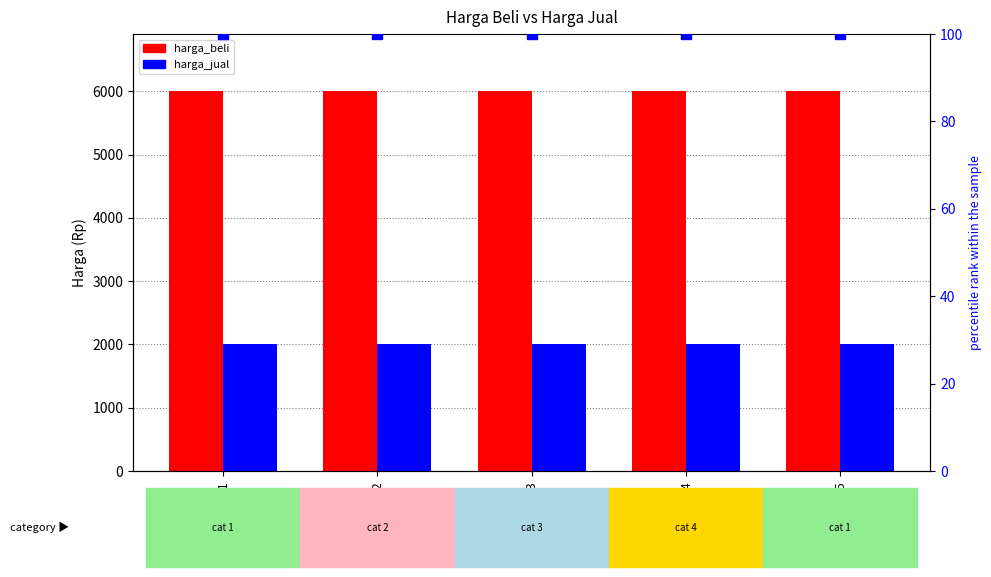

Which series has the largest total across all categories?

harga_beli